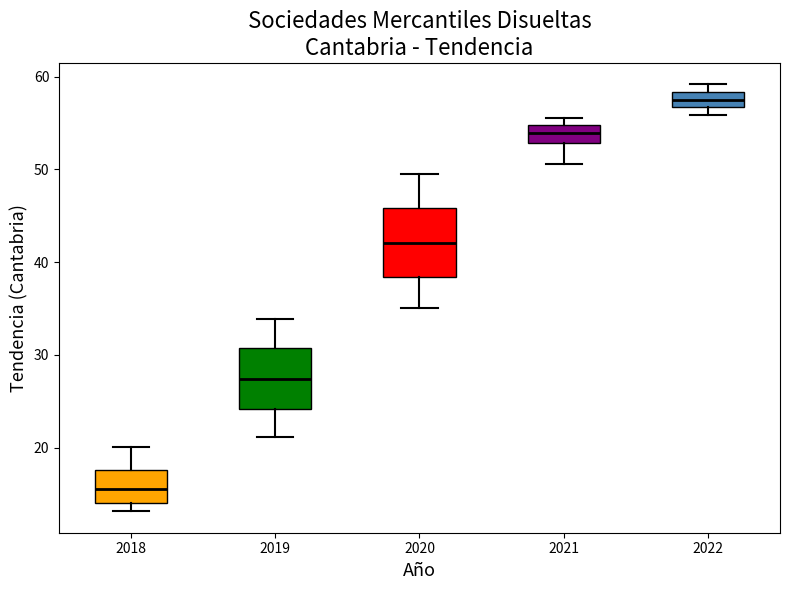

Reading left to right, read every box against the y-axis: the position of its median line, the range the box covers, and the ends of its whiskers. The values are not printed on the chart, so give them approximately, as read against the axis.

2018: median 16, box 14 to 18, whiskers 13 to 20
2019: median 27, box 24 to 31, whiskers 21 to 34
2020: median 42, box 38 to 46, whiskers 35 to 49
2021: median 54, box 53 to 55, whiskers 51 to 56
2022: median 58 (inside the box), box 57 to 58, whiskers 56 to 59